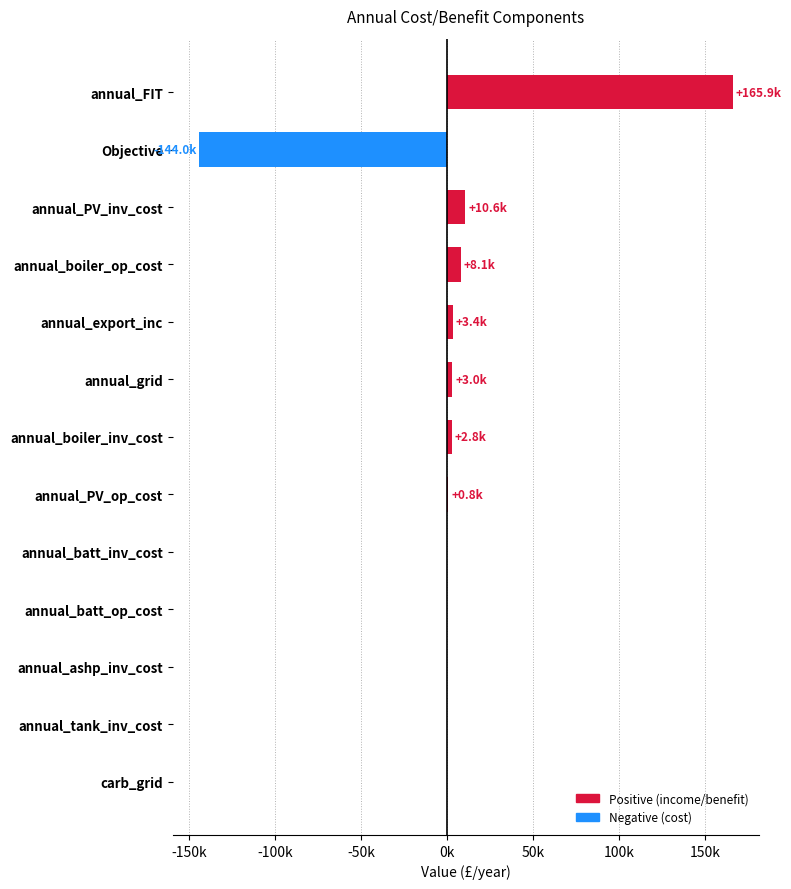

How many bars are there in total?

13